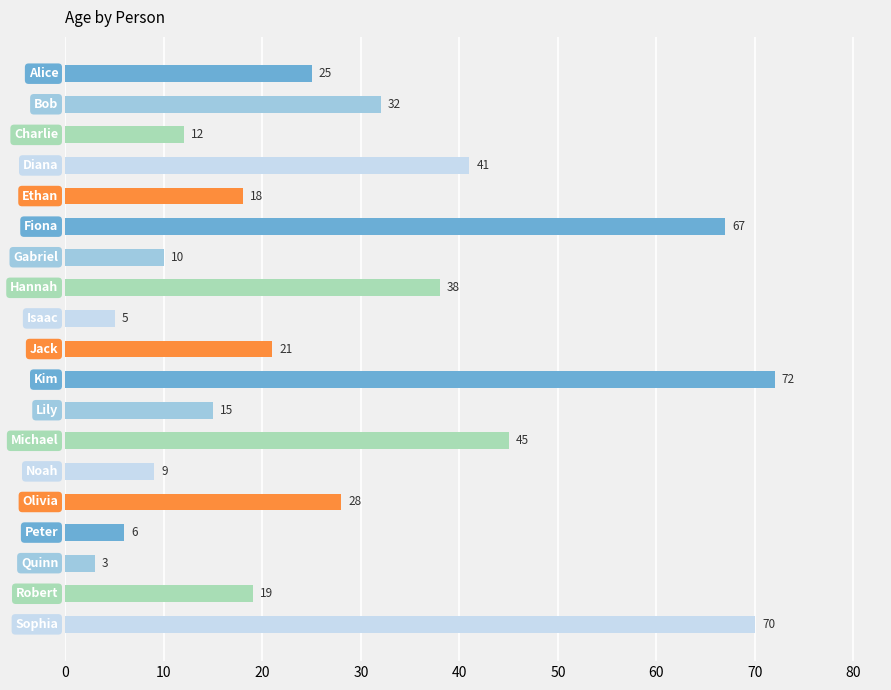

What is the minimum value shown in the chart?

3